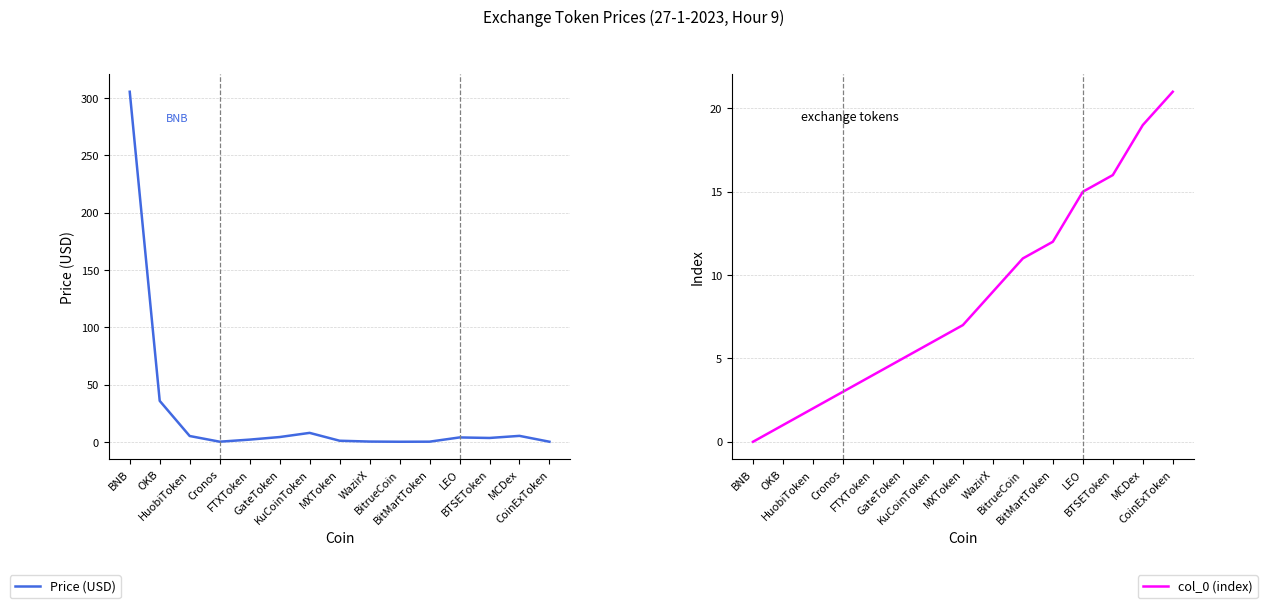

How many distinct data groups are displayed?

2